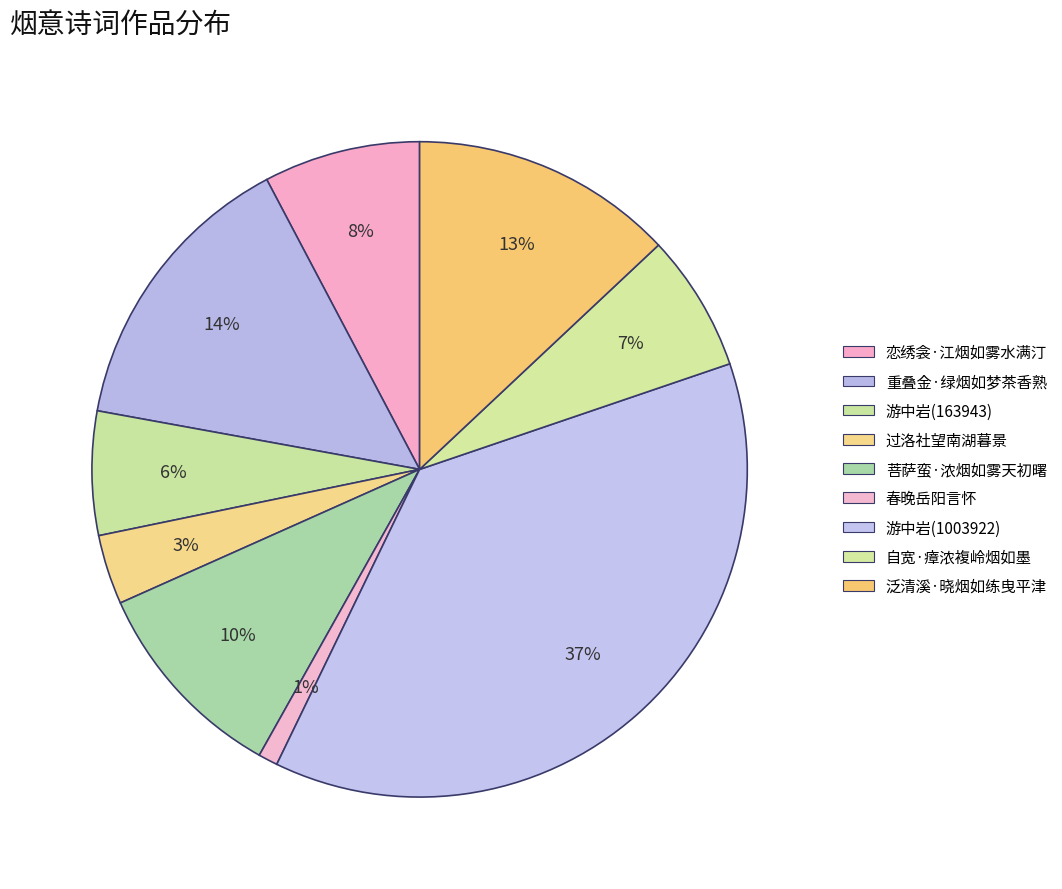

Is there a majority slice in this chart?

No